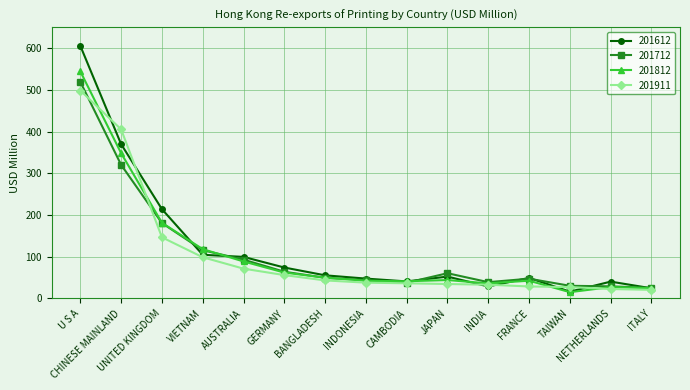

Between JAPAN and ITALY, which series saw the biggest shift?

201712